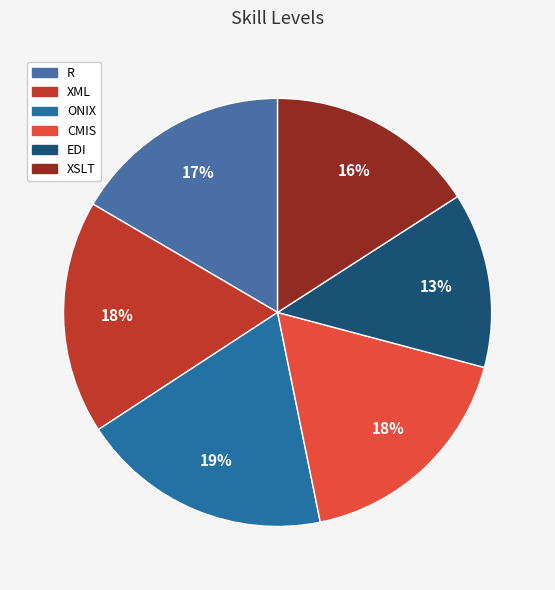

What percentage is the EDI slice, to the nearest percent?

13%